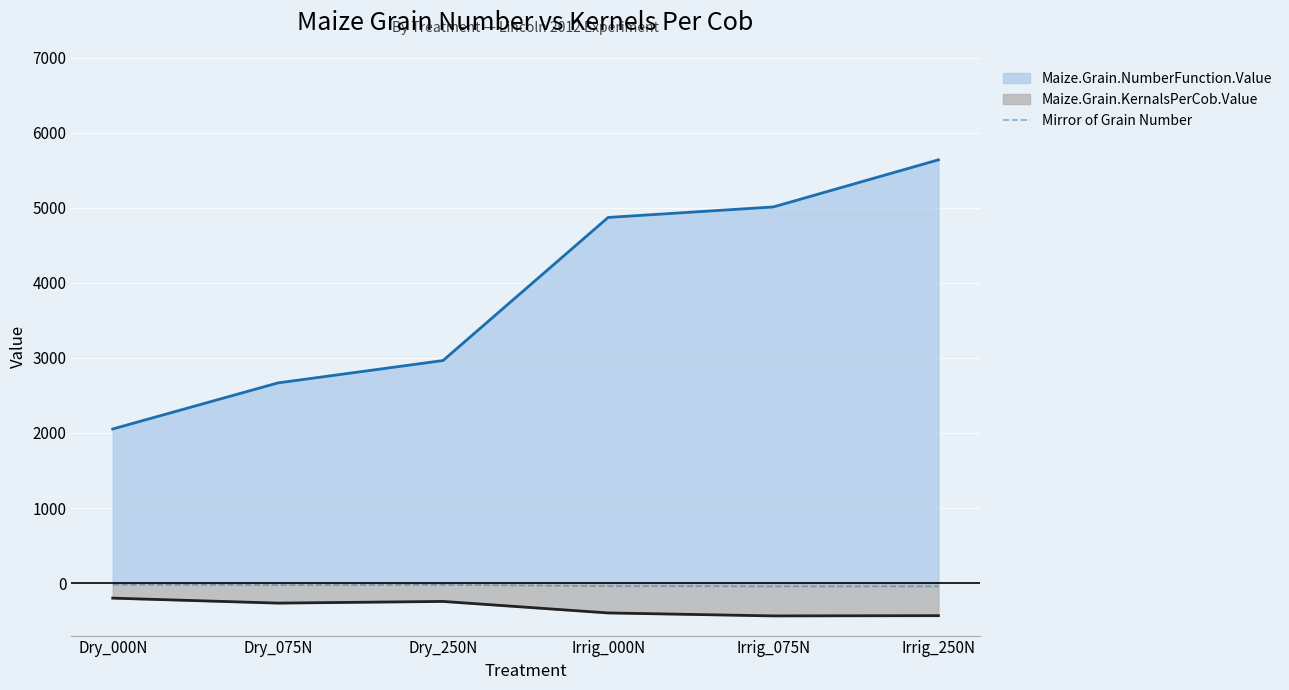

True or false: Maize.Grain.NumberFunction.Value and Maize.Grain.KernalsPerCob.Value intersect in this chart.

False